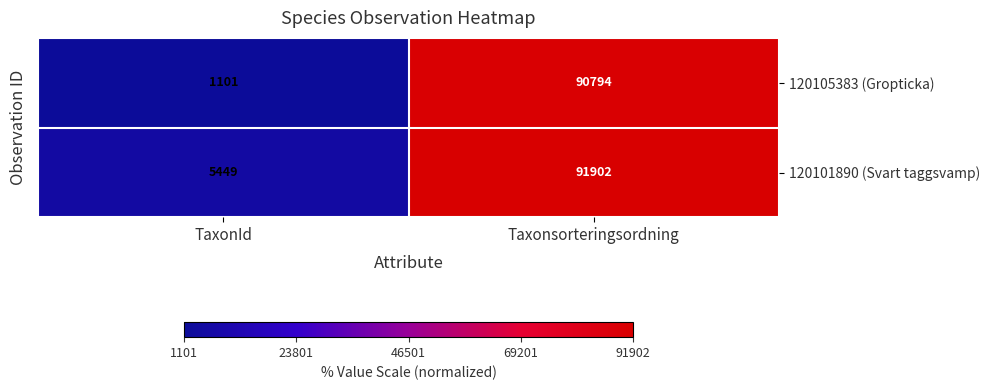

Rank the categories by 120105383 (Gropticka) value from lowest to highest.

TaxonId, Taxonsorteringsordning